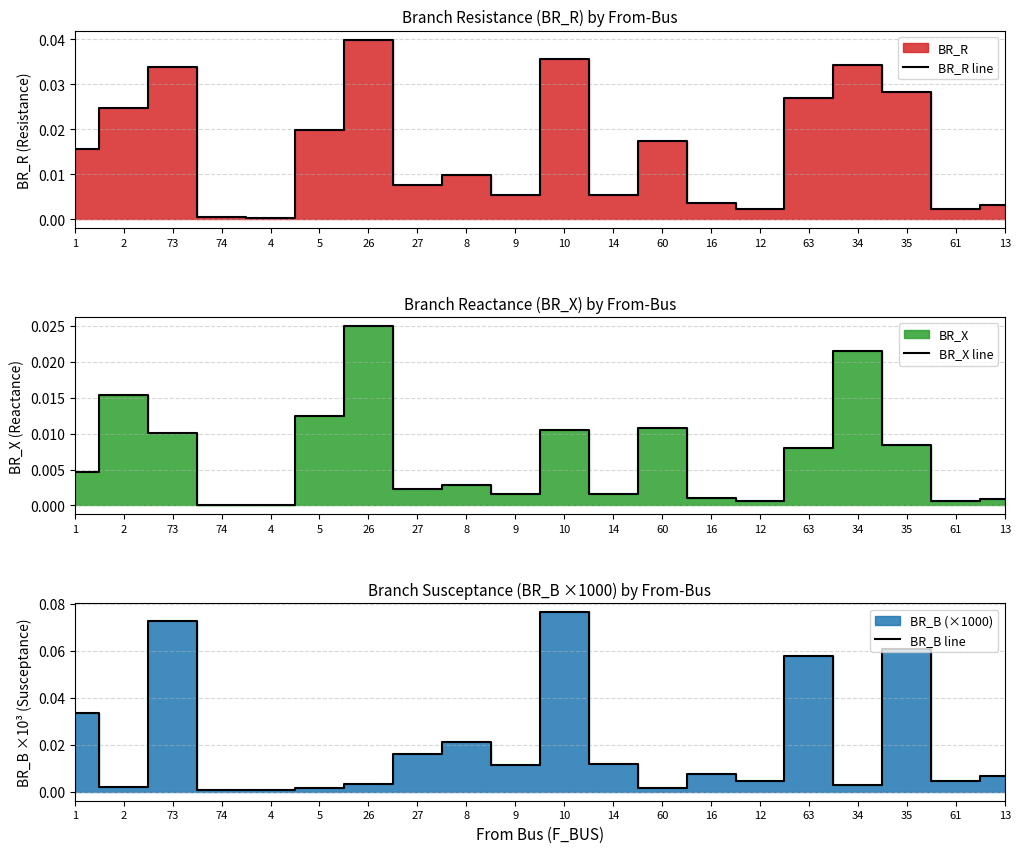

List the labels in order of BR_B line value, largest first.

10, 73, 35, 63, 1, 8, 27, 14, 9, 16, 13, 61, 12, 26, 34, 2, 5, 60, 74, 4